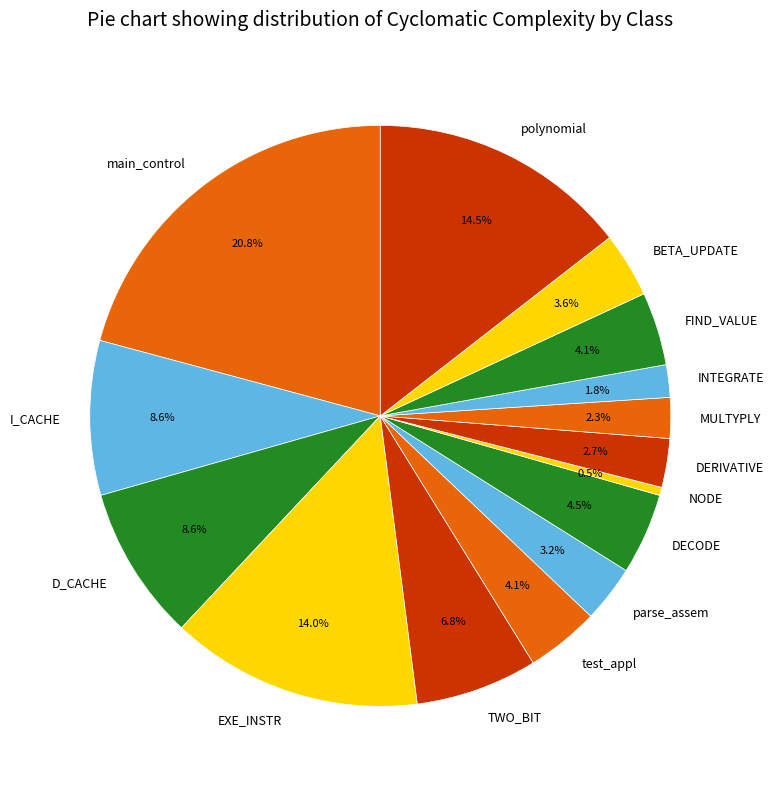

Which category has the smallest portion of the pie?

NODE